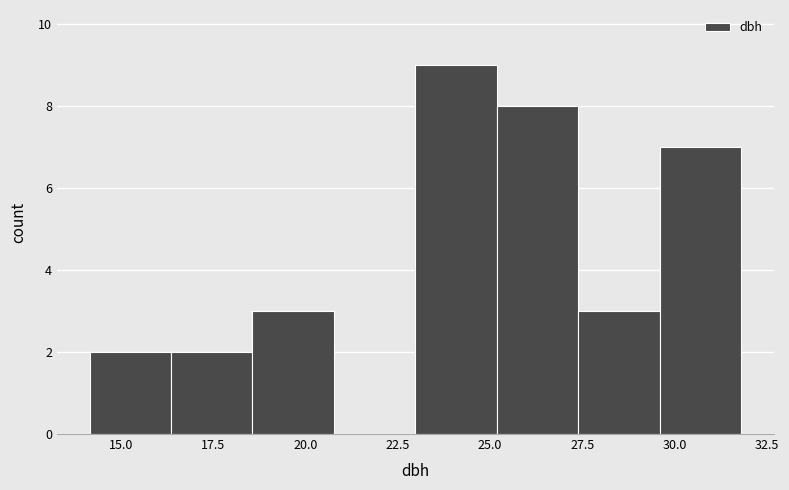

Reading left to right, list every bar in this chart as the range it spans on the x-axis followed by its height. Neither the bar edges nor the heights are printed on the chart, so give them approximately, as read against the axes.

14.0 to 16.5: 2
16.5 to 18.5: 2
18.5 to 21.0: 3
21.0 to 23.0: 0
23.0 to 25.0: 9
25.0 to 27.5: 8
27.5 to 29.5: 3
29.5 to 32.0: 7